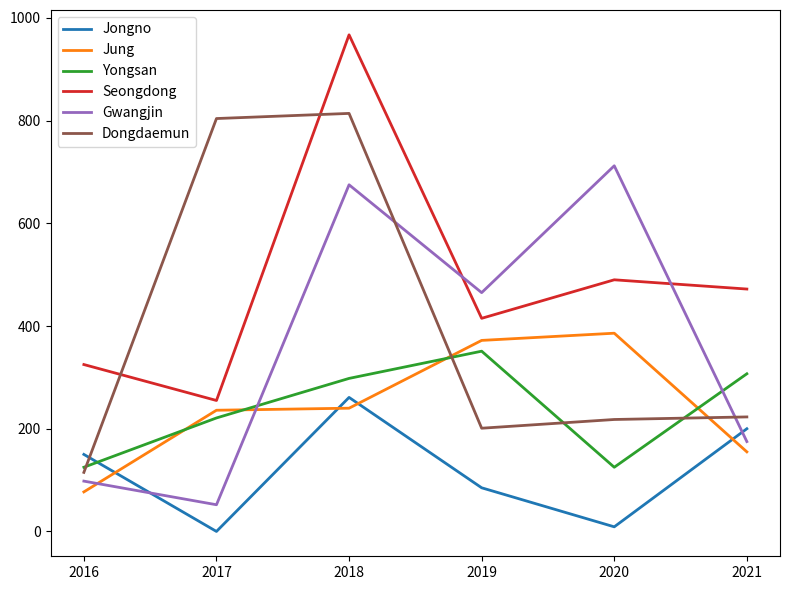

Where is the first local minimum for Gwangjin?

2017